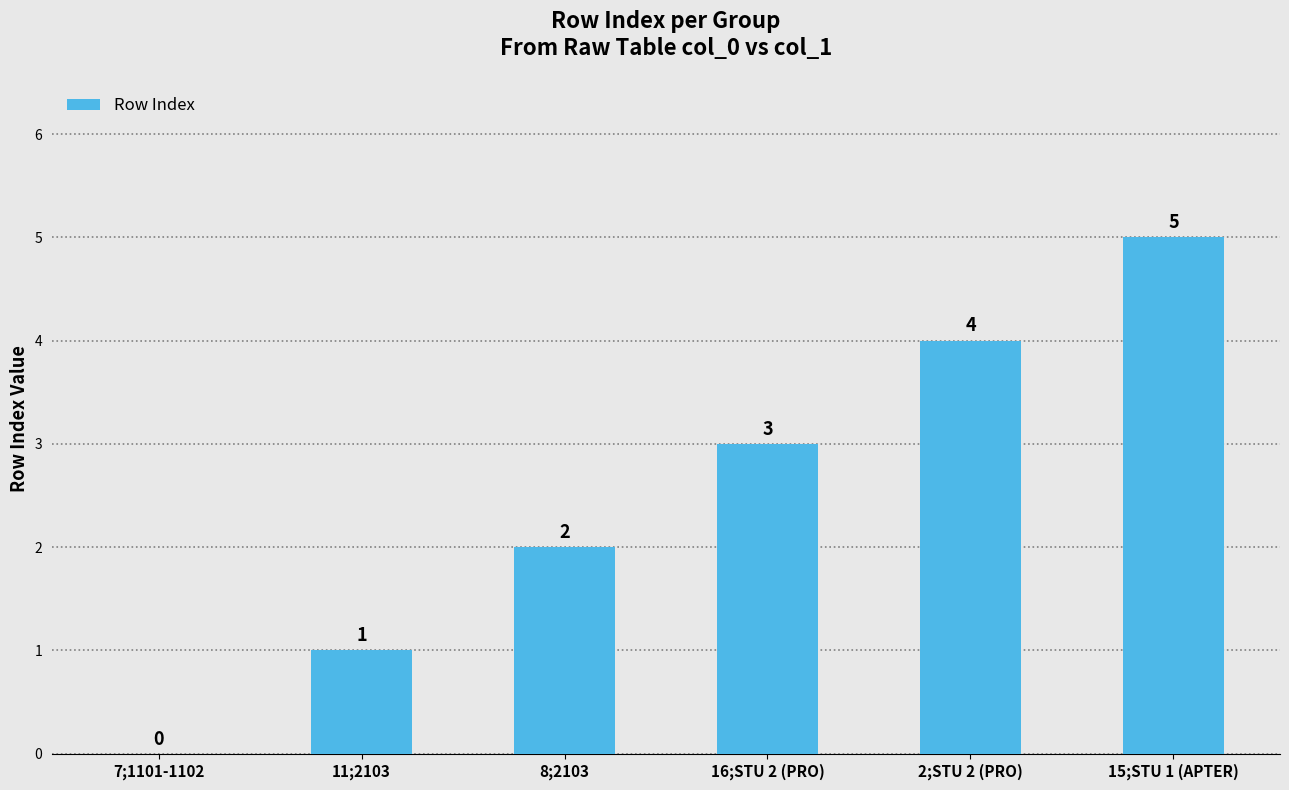

At which category does the chart reach its peak across all series?

15;STU 1 (APTER)